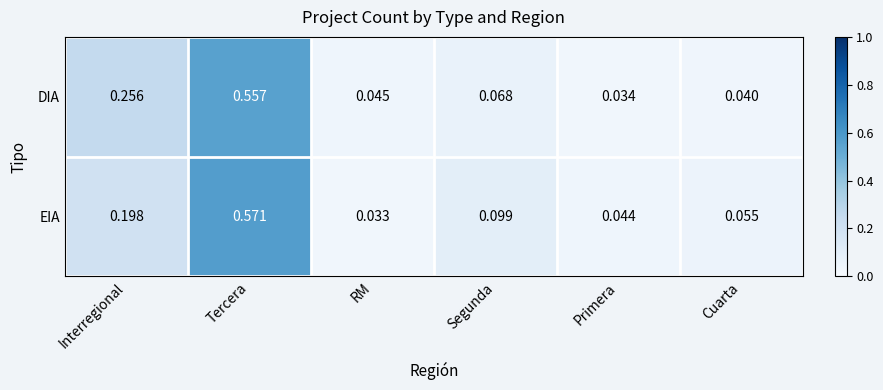

At which label does EIA reach its peak?

Tercera